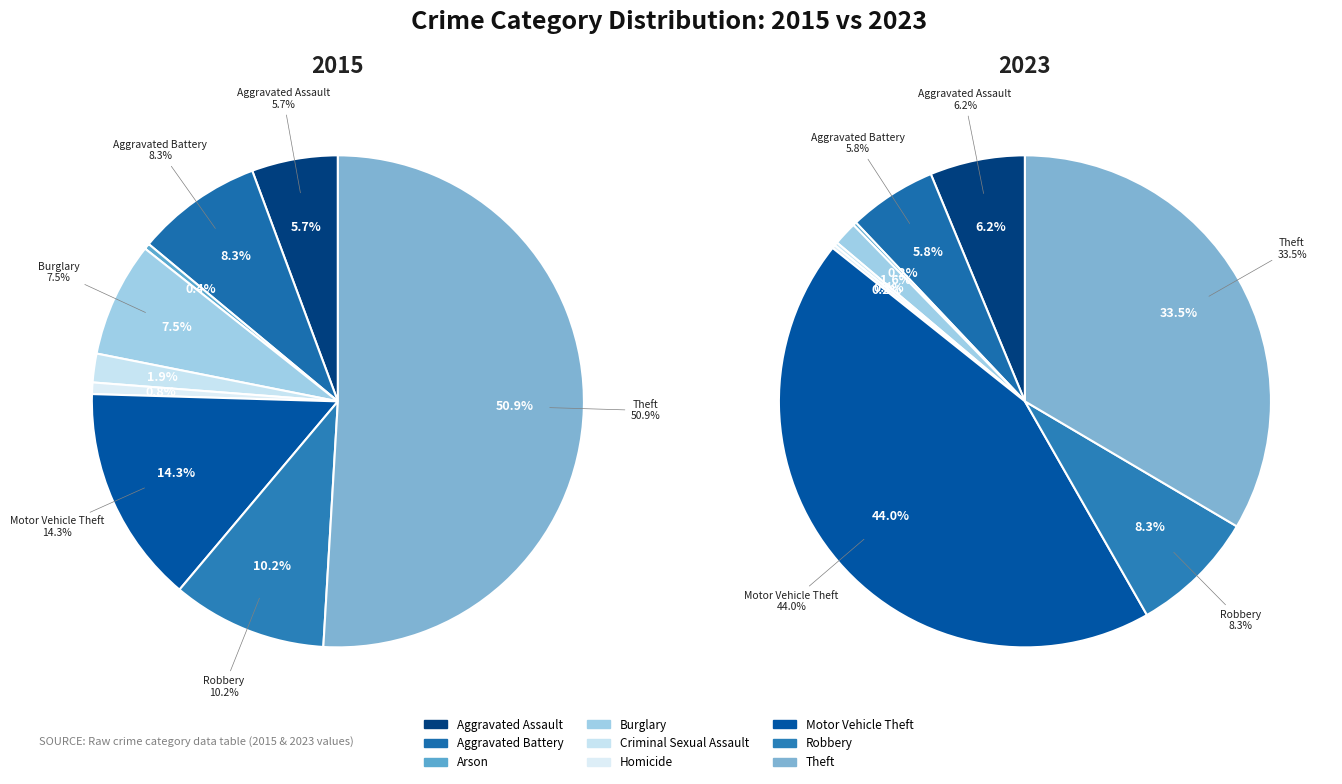

How many slices are in this pie chart?

9